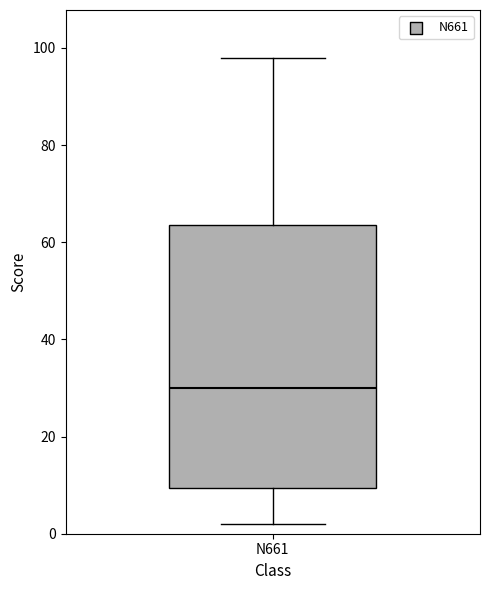

Read this box plot against the y-axis: the position of the median line, the range covered by the box, and the ends of both whiskers. The values are not printed on the chart, so give them approximately, as read against the axis.

median 30, box 10 to 64, whiskers 2 to 98